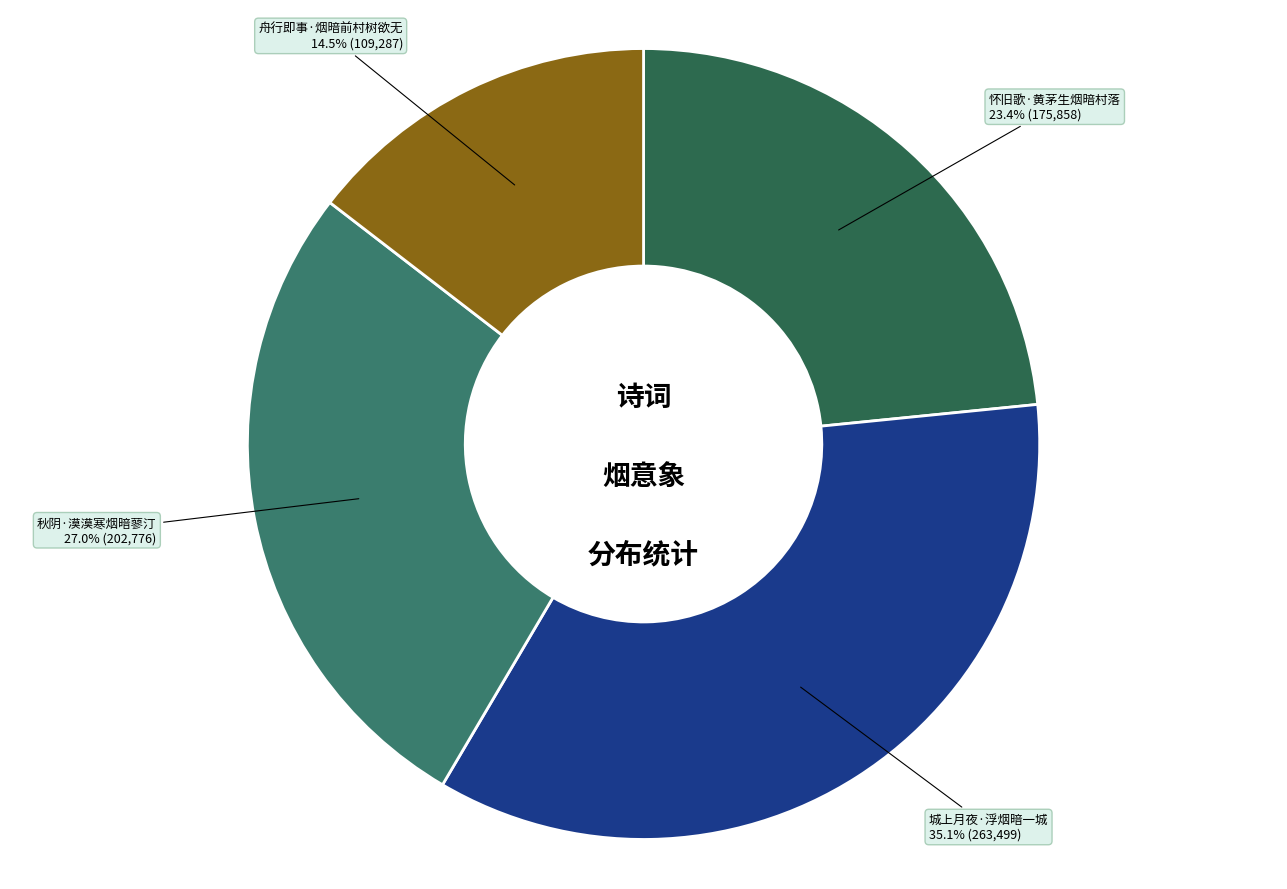

What is the total percentage of 舟行即事·烟暗前村树欲无 and 秋阴·漠漠寒烟暗蓼汀?

41.5%